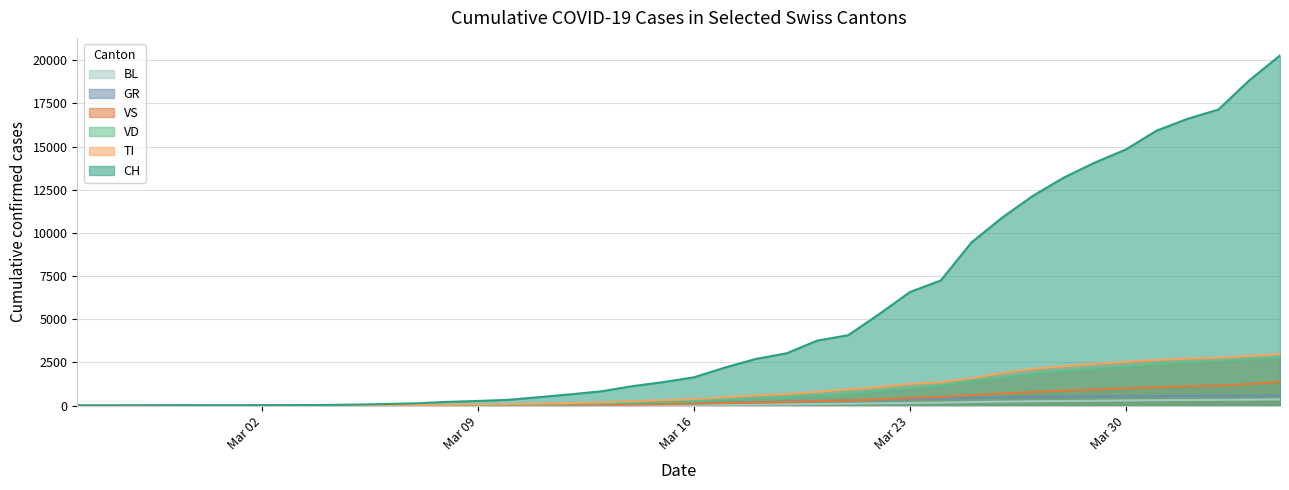

Which series has the largest total across all categories?

CH